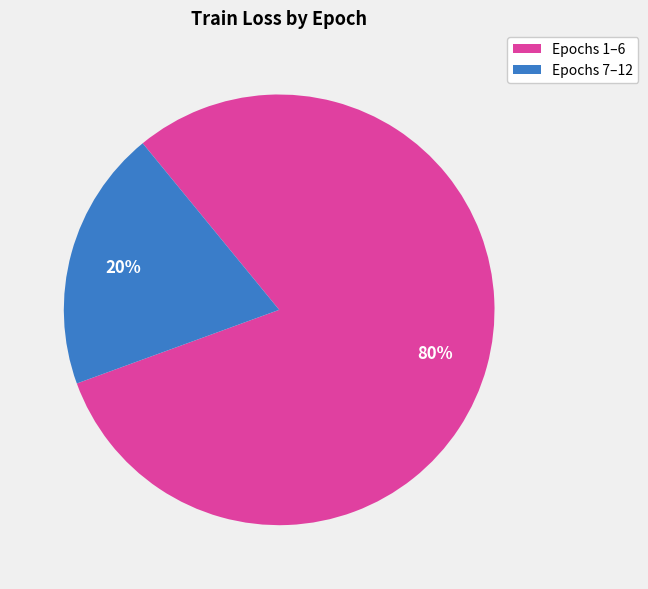

To the nearest percent, what is the average slice percentage?

50%